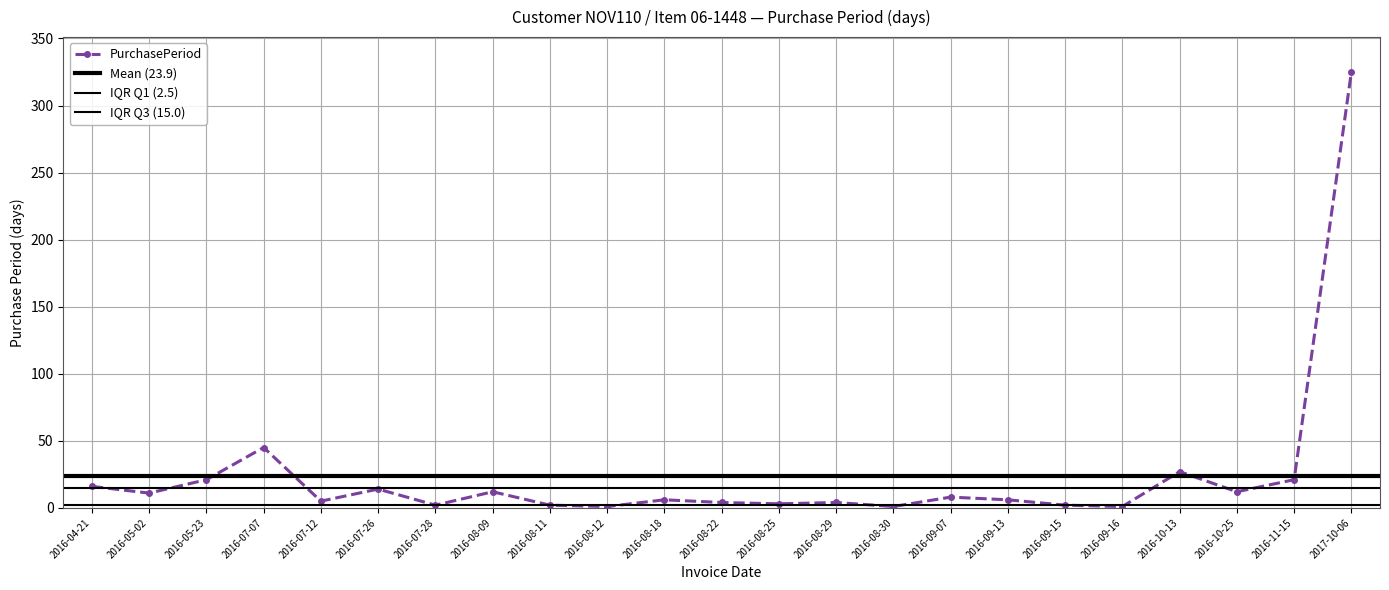

Reading left to right, extract all data points from this chart.

2016-04-21=16	2016-05-02=11	2016-05-23=21	2016-07-07=45	2016-07-12=5	2016-07-26=14	2016-07-28=2	2016-08-09=12	2016-08-11=2	2016-08-12=1	2016-08-18=6	2016-08-22=4	2016-08-25=3	2016-08-29=4	2016-08-30=1	2016-09-07=8	2016-09-13=6	2016-09-15=2	2016-09-16=1	2016-10-13=27	2016-10-25=12	2016-11-15=21	2017-10-06=325